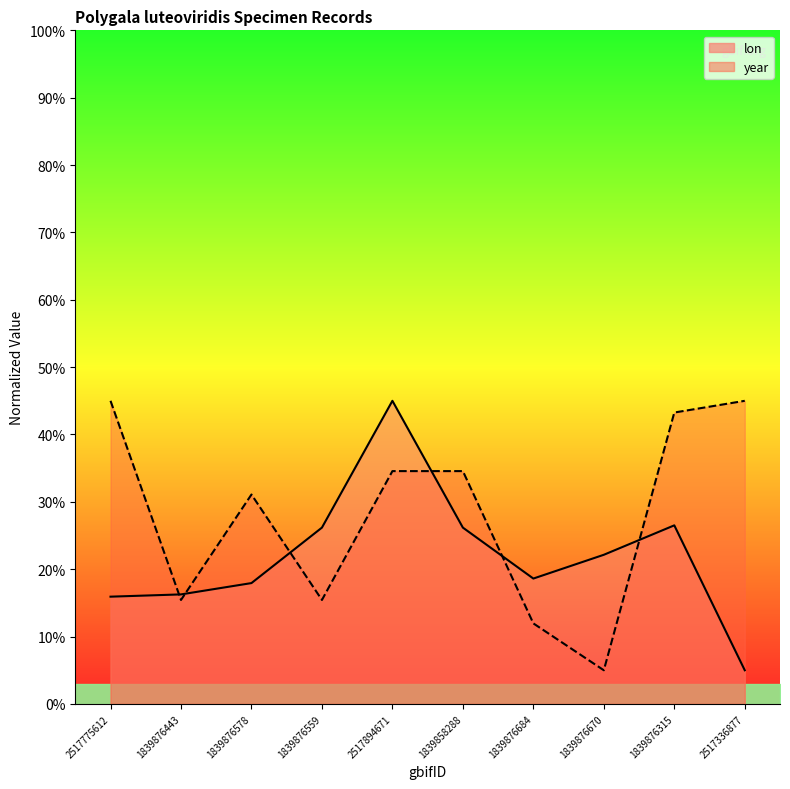

What is the difference between the highest and lowest values at 2517775612?

29.1